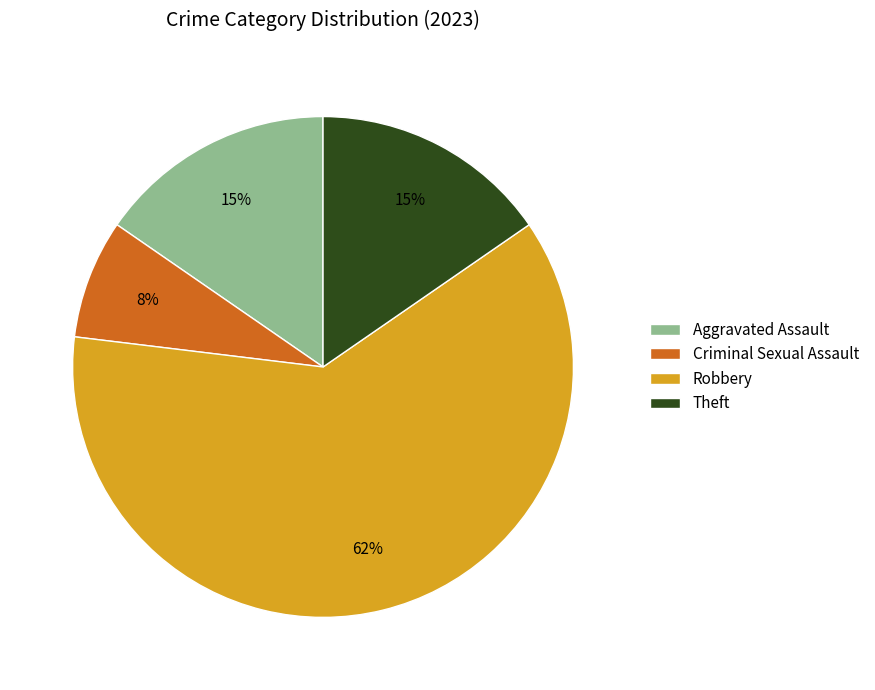

Is it true that Criminal Sexual Assault is 8% of the pie?

True